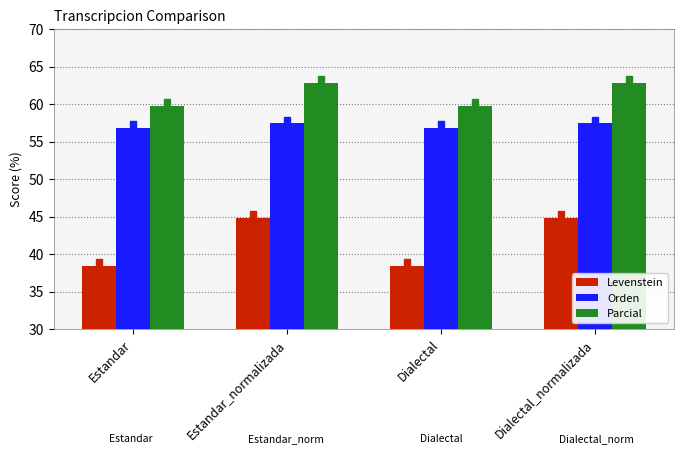

Read the Orden value at Estandar_normalizada.

57.4